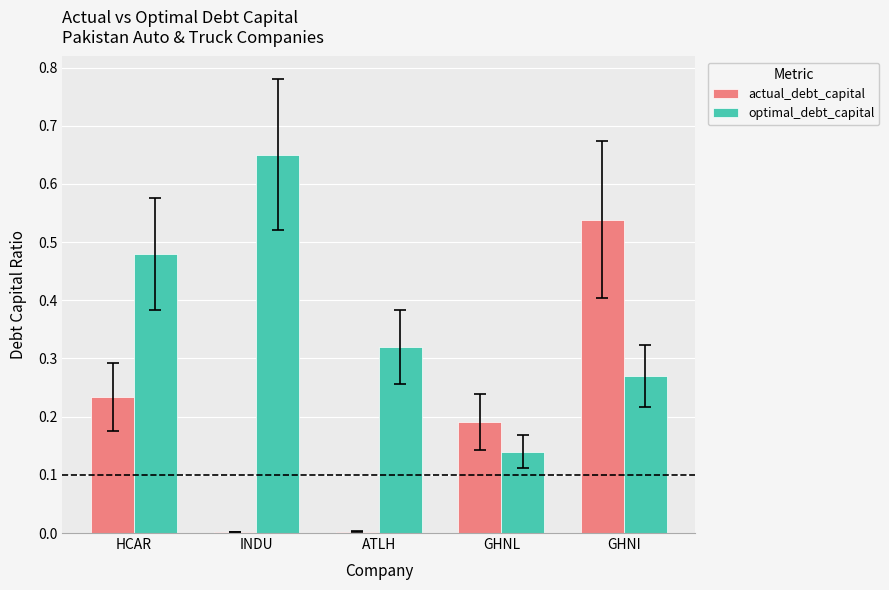

Between GHNL and GHNI, which series saw the biggest shift?

actual_debt_capital